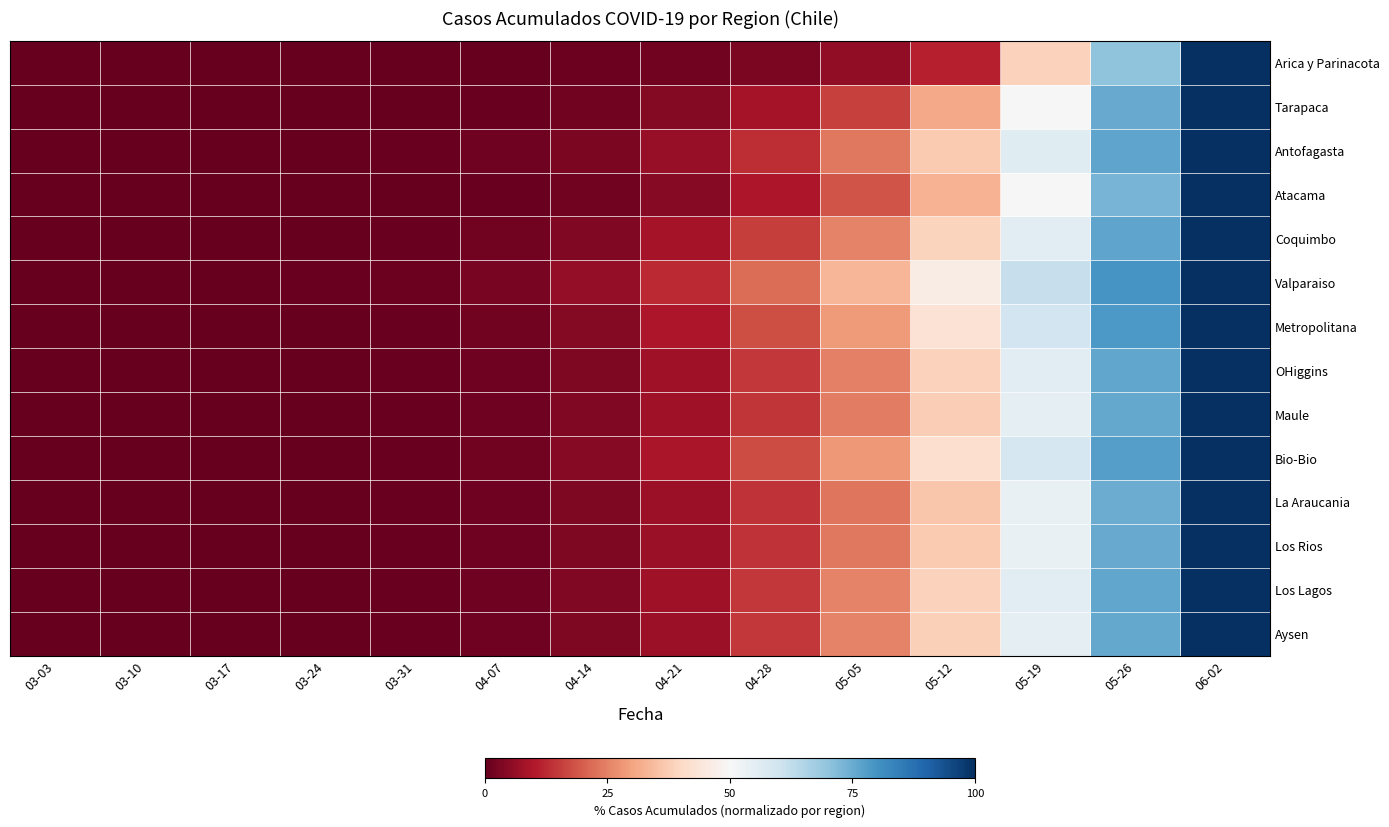

Reading right to left, list all the values displayed in this chart.

Arica y Parinacota: 06-02=100.0	05-26=70.1	05-19=38.3	05-12=11.2	05-05=5.6	04-28=2.8	04-21=1.9	04-14=0.9	04-07=0.0	03-31=0.0	03-24=0.0	03-17=0.0	03-10=0.0	03-03=0.0
Tarapaca: 06-02=100.0	05-26=75.3	05-19=50.0	05-12=30.9	05-05=15.7	04-28=8.4	04-21=3.9	04-14=1.7	04-07=0.6	03-31=0.0	03-24=0.0	03-17=0.0	03-10=0.0	03-03=0.0
Antofagasta: 06-02=100.0	05-26=76.5	05-19=55.9	05-12=36.8	05-05=23.5	04-28=13.2	04-21=6.6	04-14=2.9	04-07=1.2	03-31=0.4	03-24=0.1	03-17=0.0	03-10=0.0	03-03=0.0
Atacama: 06-02=100.0	05-26=73.1	05-19=50.0	05-12=32.7	05-05=18.5	04-28=9.6	04-21=4.6	04-14=1.9	04-07=0.8	03-31=0.4	03-24=0.0	03-17=0.0	03-10=0.0	03-03=0.0
Coquimbo: 06-02=100.0	05-26=76.4	05-19=55.6	05-12=38.9	05-05=25.0	04-28=15.3	04-21=8.3	04-14=3.9	04-07=1.7	03-31=0.7	03-24=0.3	03-17=0.1	03-10=0.0	03-03=0.0
Valparaiso: 06-02=100.0	05-26=79.5	05-19=61.5	05-12=46.2	05-05=33.3	04-28=22.1	04-21=12.8	04-14=6.2	04-07=2.6	03-31=1.0	03-24=0.4	03-17=0.2	03-10=0.1	03-03=0.0
Metropolitana: 06-02=100.0	05-26=78.6	05-19=59.5	05-12=42.9	05-05=28.6	04-28=17.9	04-21=9.5	04-14=4.3	04-07=1.7	03-31=0.6	03-24=0.2	03-17=0.0	03-10=0.0	03-03=0.0
OHiggins: 06-02=100.0	05-26=75.9	05-19=55.2	05-12=38.6	05-05=24.8	04-28=14.5	04-21=7.6	04-14=3.4	04-07=1.4	03-31=0.6	03-24=0.2	03-17=0.1	03-10=0.0	03-03=0.0
Maule: 06-02=100.0	05-26=75.5	05-19=54.7	05-12=37.7	05-05=24.5	04-28=14.2	04-21=7.5	04-14=3.6	04-07=1.4	03-31=0.6	03-24=0.2	03-17=0.1	03-10=0.0	03-03=0.0
Bio-Bio: 06-02=100.0	05-26=77.7	05-19=58.3	05-12=41.7	05-05=28.2	04-28=17.5	04-21=9.2	04-14=4.4	04-07=1.7	03-31=0.7	03-24=0.2	03-17=0.1	03-10=0.0	03-03=0.0
La Araucania: 06-02=100.0	05-26=74.8	05-19=53.5	05-12=36.2	05-05=23.3	04-28=13.9	04-21=7.1	04-14=3.1	04-07=1.3	03-31=0.5	03-24=0.2	03-17=0.0	03-10=0.0	03-03=0.0
Los Rios: 06-02=100.0	05-26=75.0	05-19=53.8	05-12=37.0	05-05=23.8	04-28=13.8	04-21=7.0	04-14=3.2	04-07=1.2	03-31=0.5	03-24=0.2	03-17=0.0	03-10=0.0	03-03=0.0
Los Lagos: 06-02=100.0	05-26=76.1	05-19=55.7	05-12=38.6	05-05=25.0	04-28=14.8	04-21=7.7	04-14=3.6	04-07=1.5	03-31=0.6	03-24=0.2	03-17=0.1	03-10=0.0	03-03=0.0
Aysen: 06-02=100.0	05-26=75.7	05-19=54.6	05-12=38.2	05-05=25.0	04-28=14.5	04-21=7.2	04-14=3.3	04-07=1.3	03-31=0.7	03-24=0.0	03-17=0.0	03-10=0.0	03-03=0.0